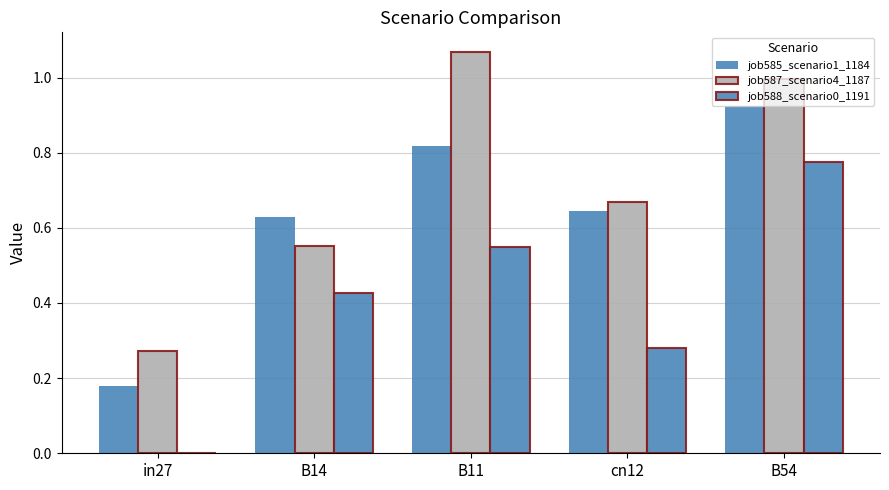

How many groups of bars are there?

5